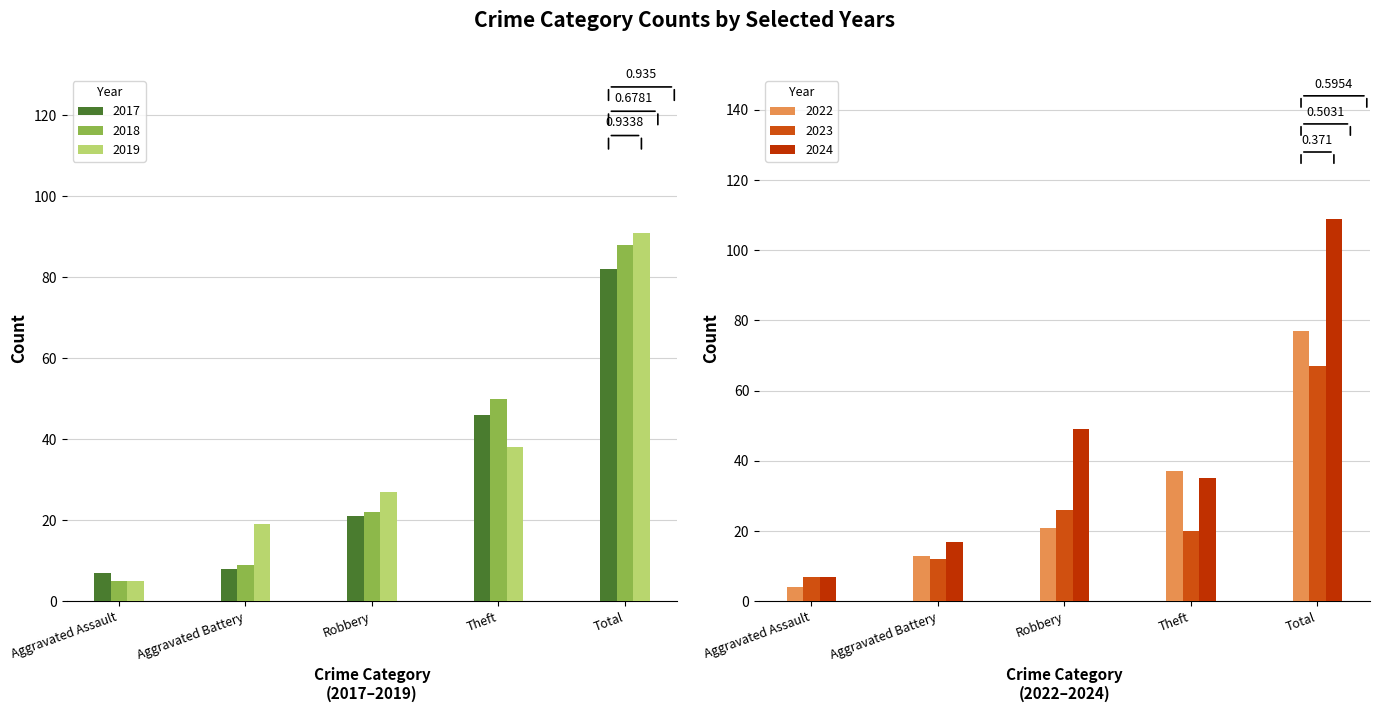

True or false: 2023 has a value of 13 at Theft.

False